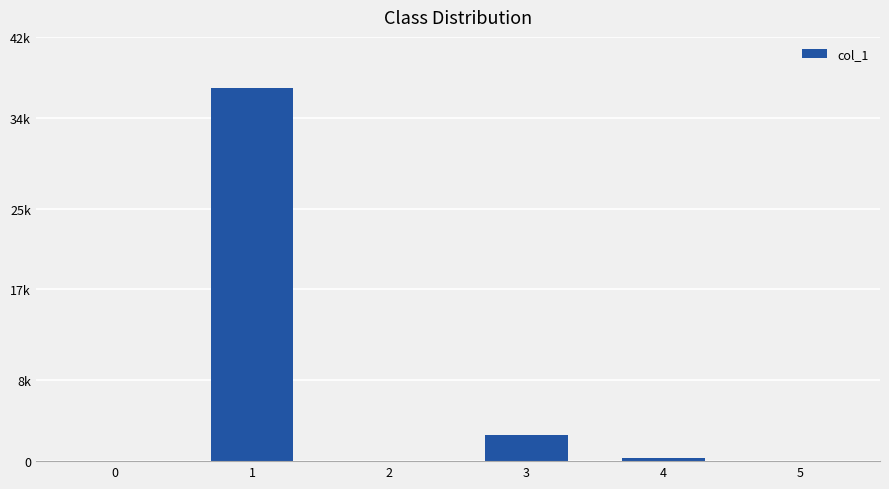

Where does the data first go above 356?

1